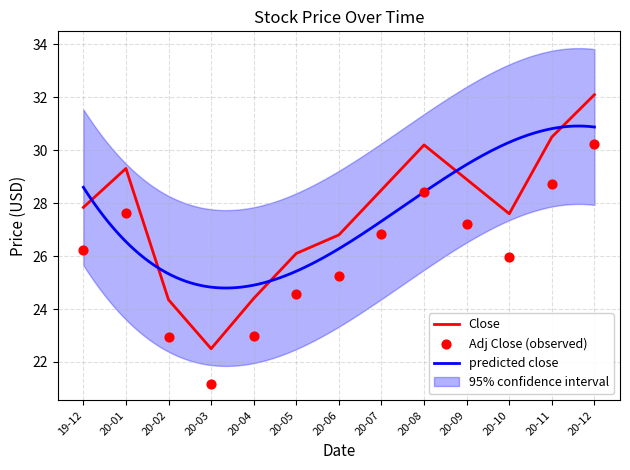

Which series has the largest Y range (max minus min)?

Close